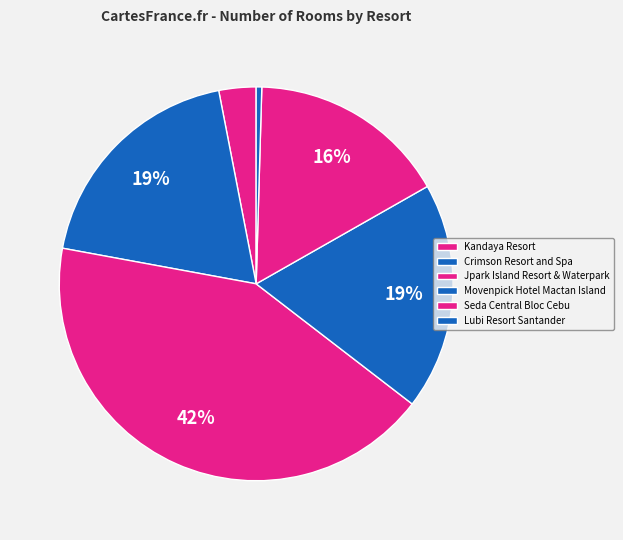

What portion of the pie excludes Kandaya Resort?

97.0%